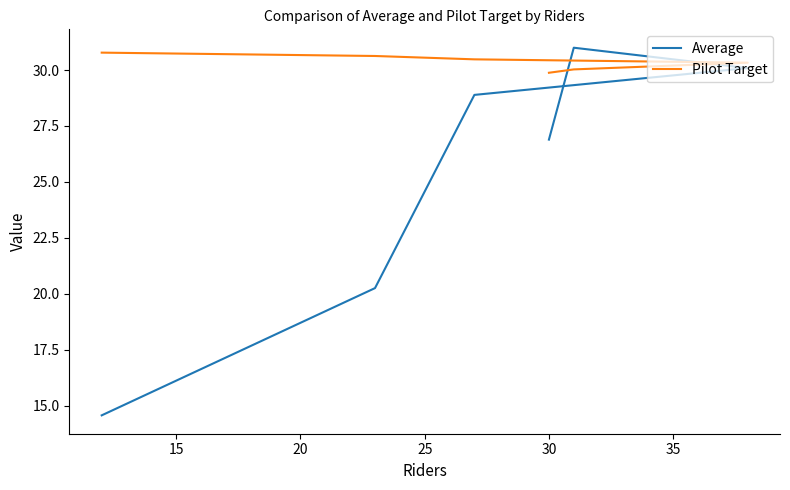

Is it true that Average equals 8.5 at 35?

False